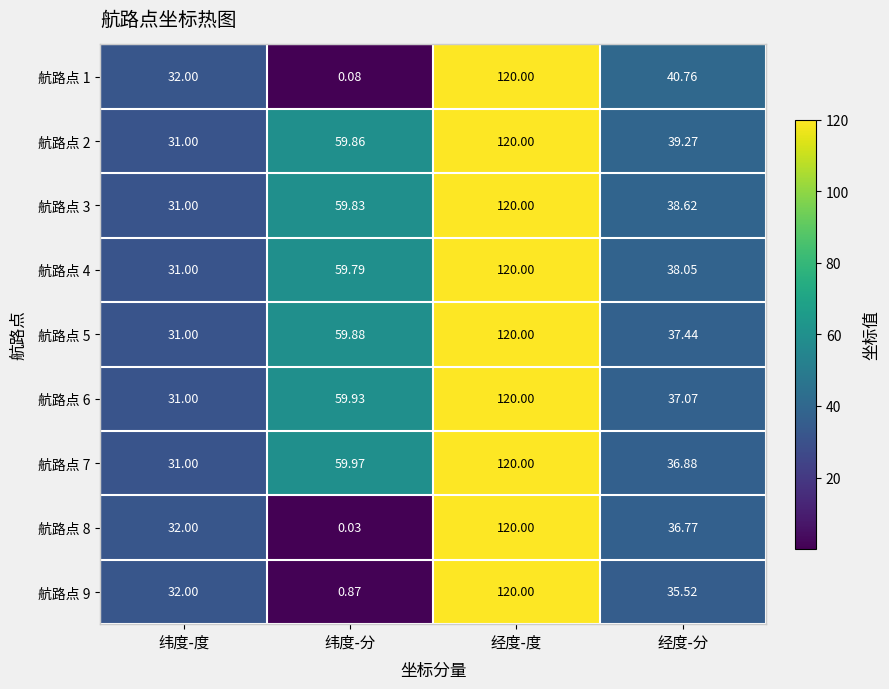

Which series has the largest range (max minus min)?

航路点 8